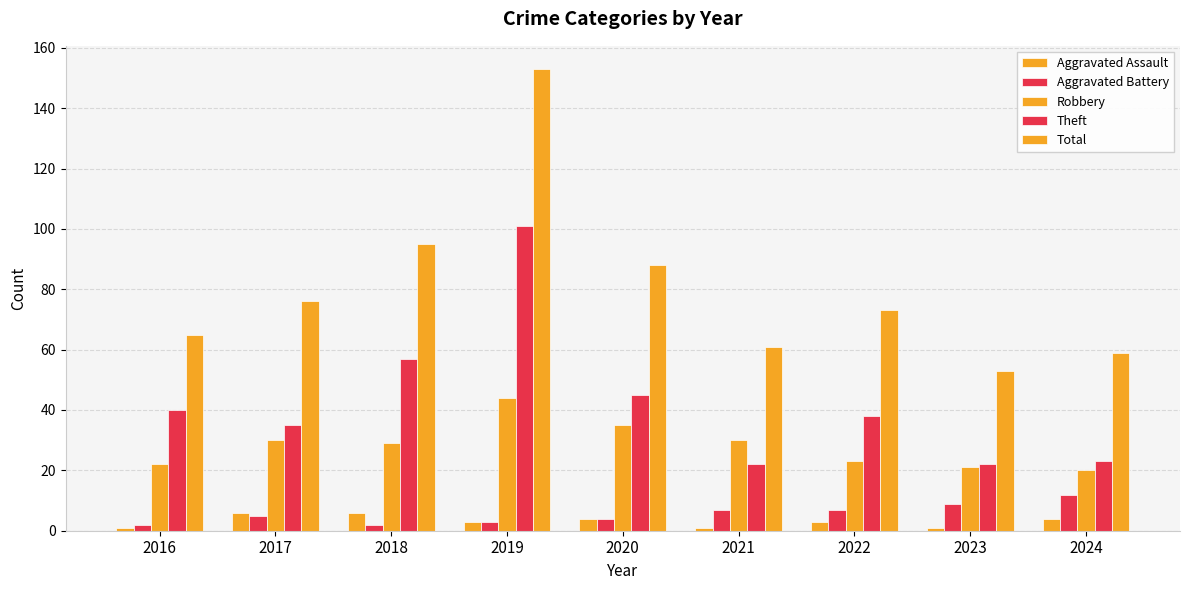

How many bars are there in total?

45